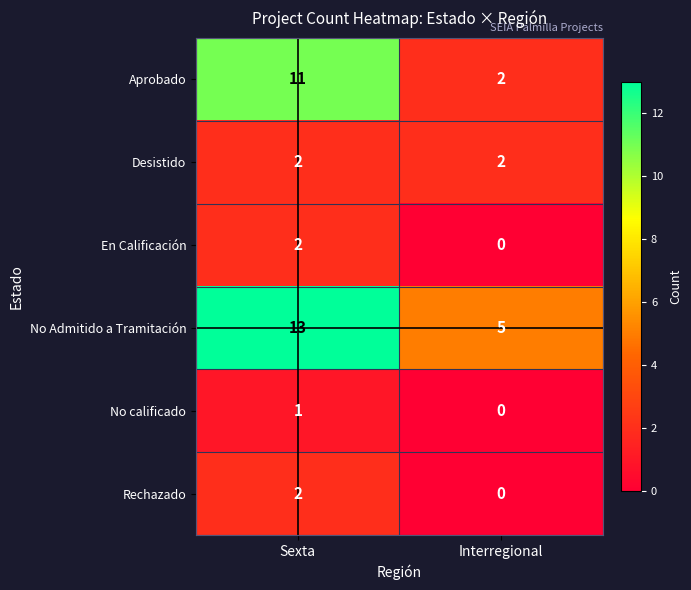

How many distinct data groups are displayed?

6